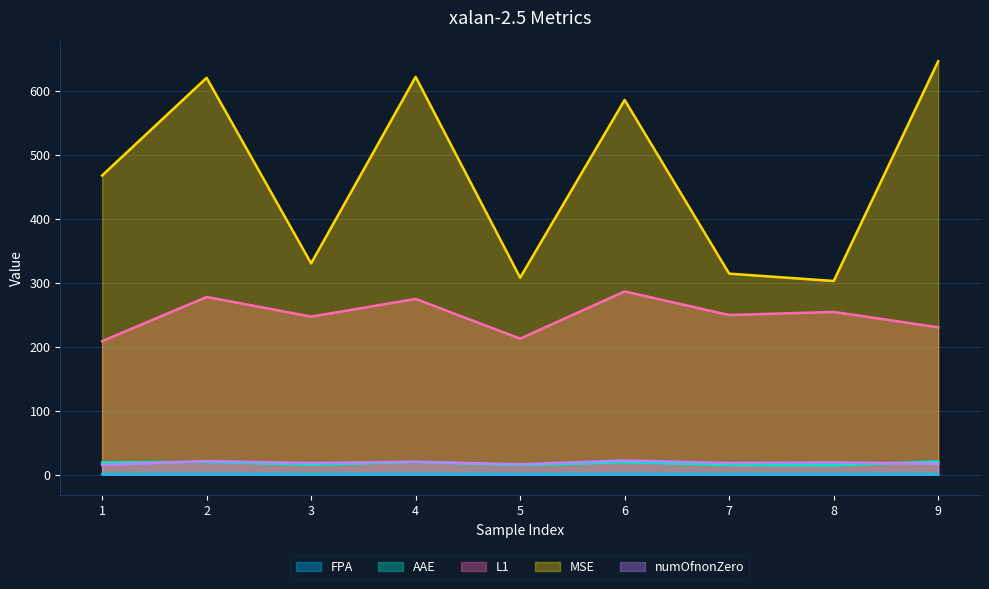

Read the AAE value at 5.

14.7